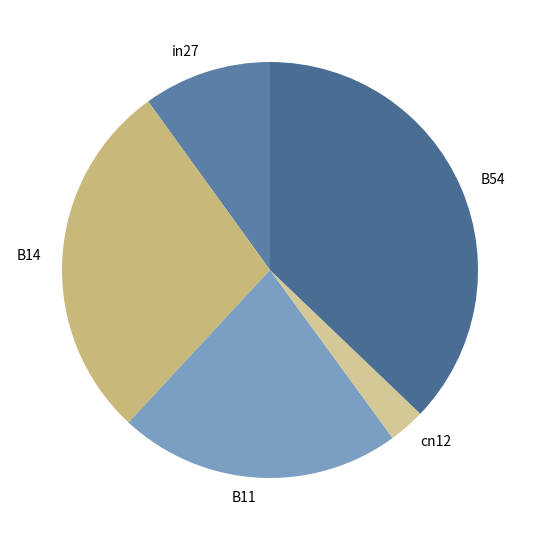

Does B11 represent more than half of the total?

No